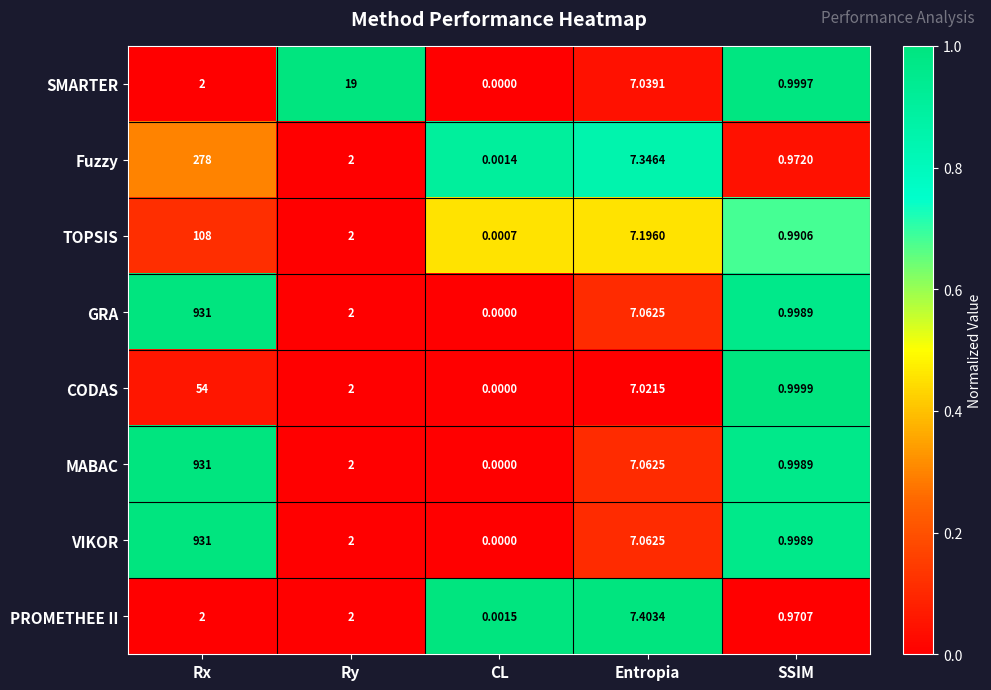

At which label does Fuzzy first exceed 2?

Rx